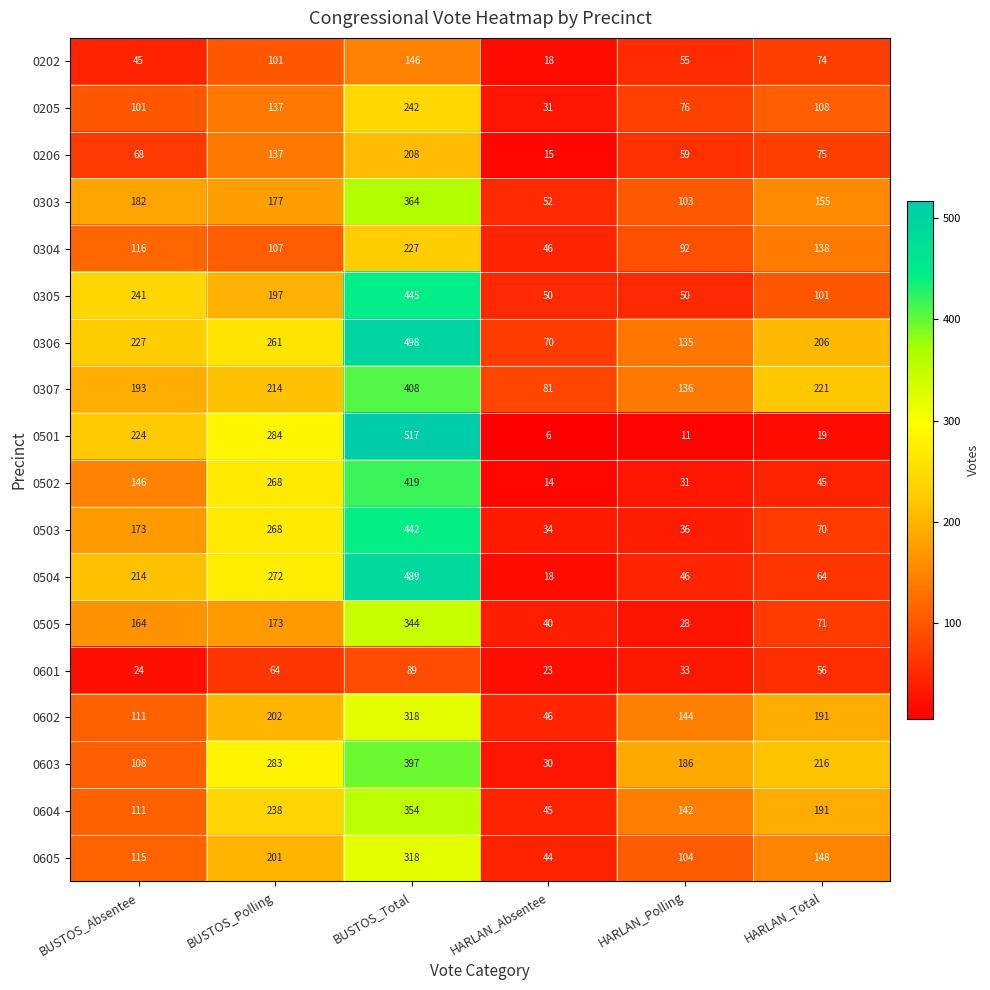

What is the average value of the 0307 series?

209